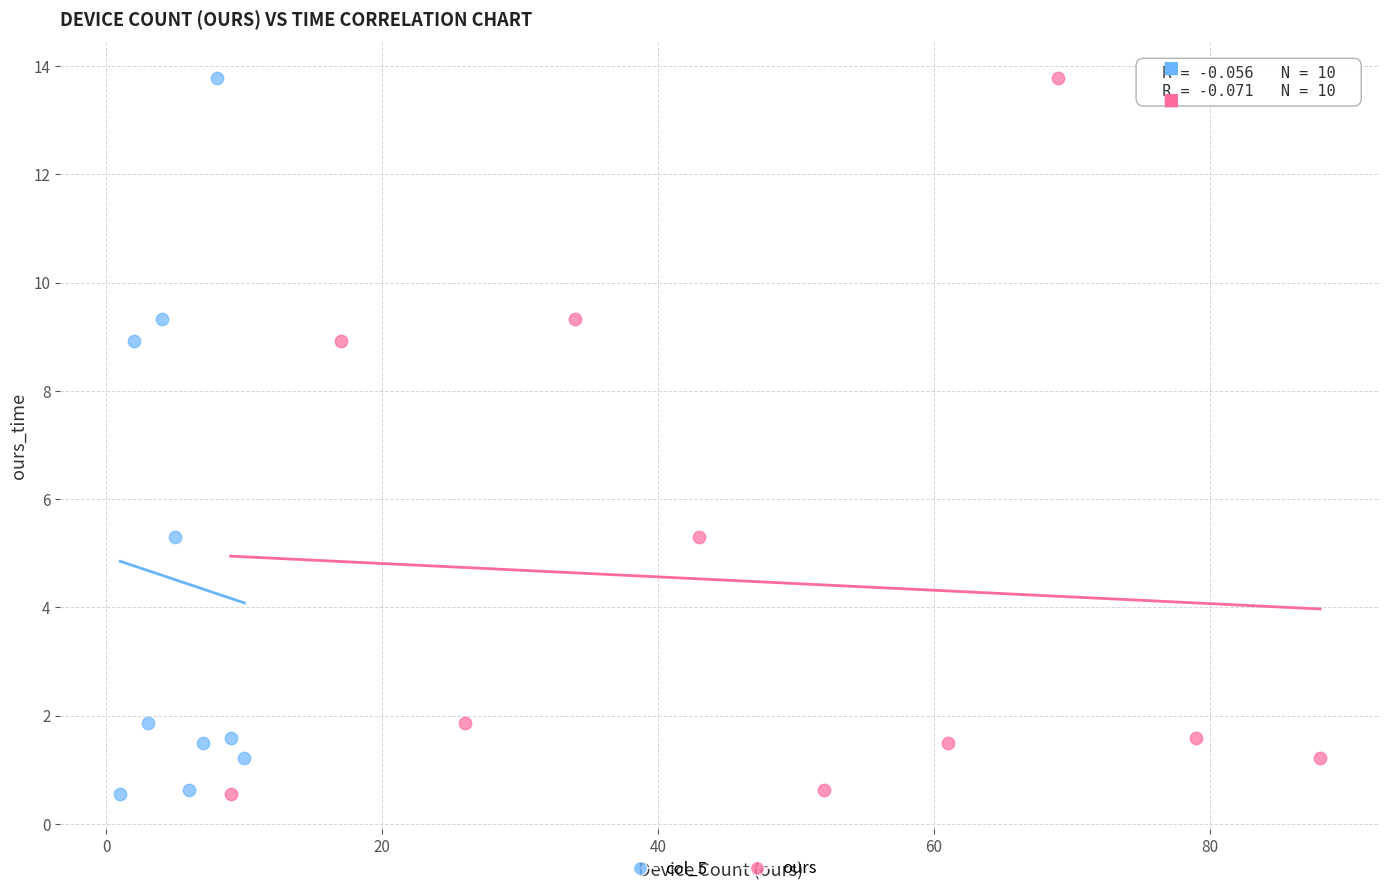

What are all the series names shown in the legend?

col_5, ours